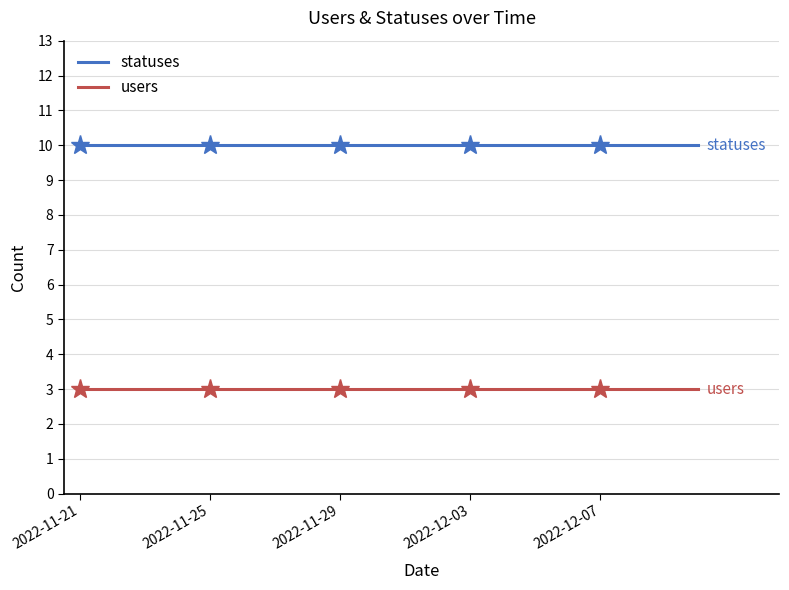

Count the number of data series in this chart.

2